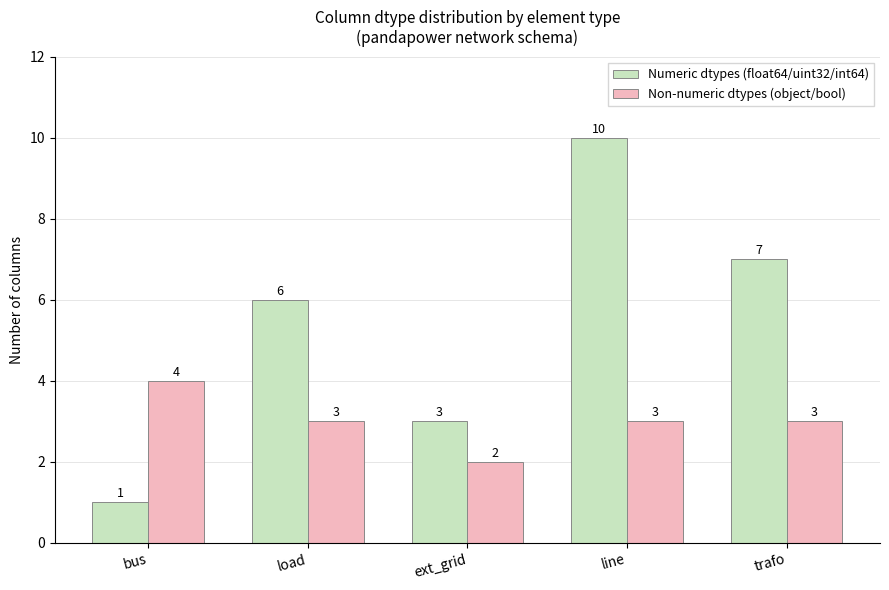

Rank the series by their average value, from lowest to highest.

Non-numeric dtypes (object/bool), Numeric dtypes (float64/uint32/int64)